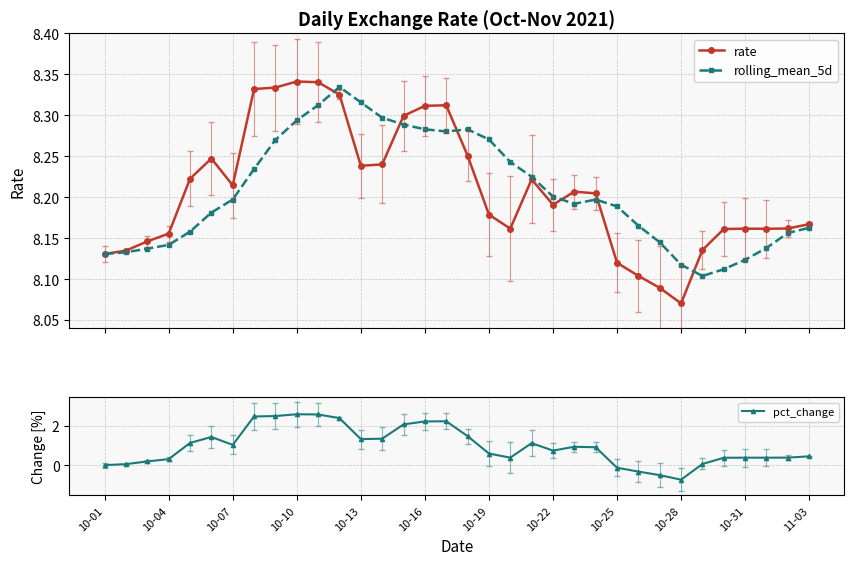

True or false: rate has more than 0 points higher than both neighbors.

True